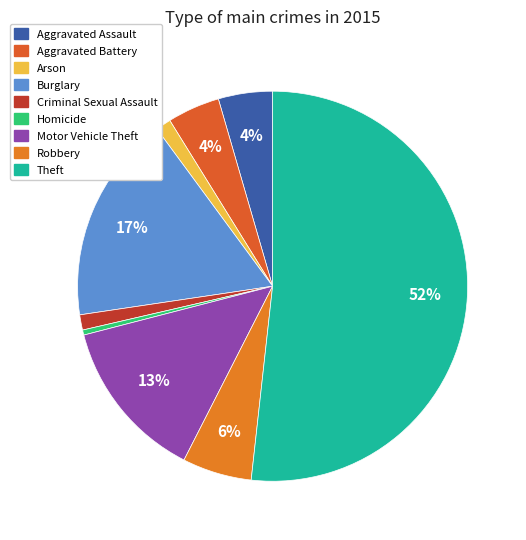

Which slice is the smallest?

Homicide